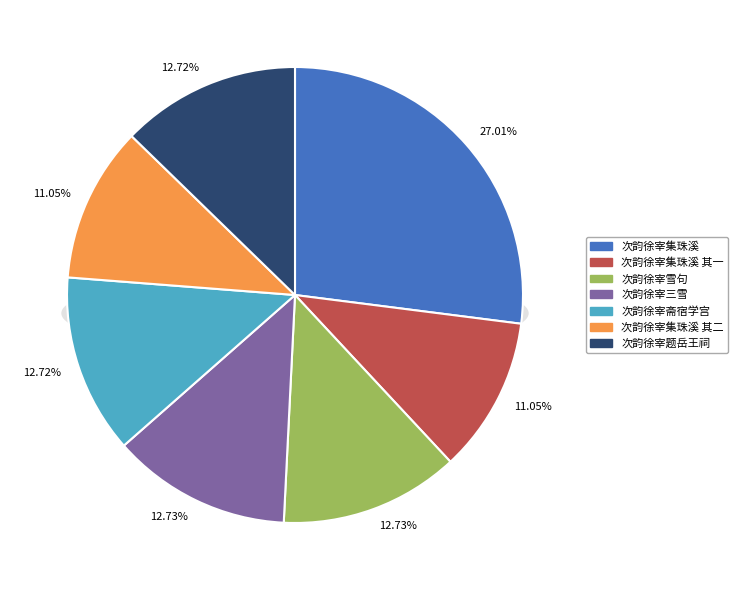

The 次韵徐宰集珠溪 其一 slice represents 11% of the pie. True or false?

True